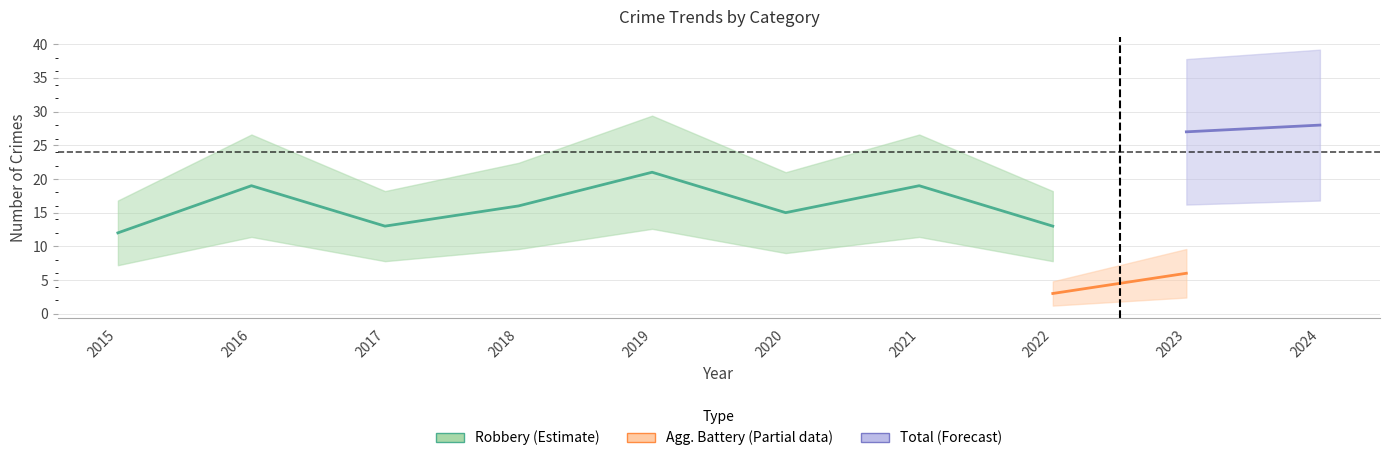

Is this an area chart (filled region under the line)?

No